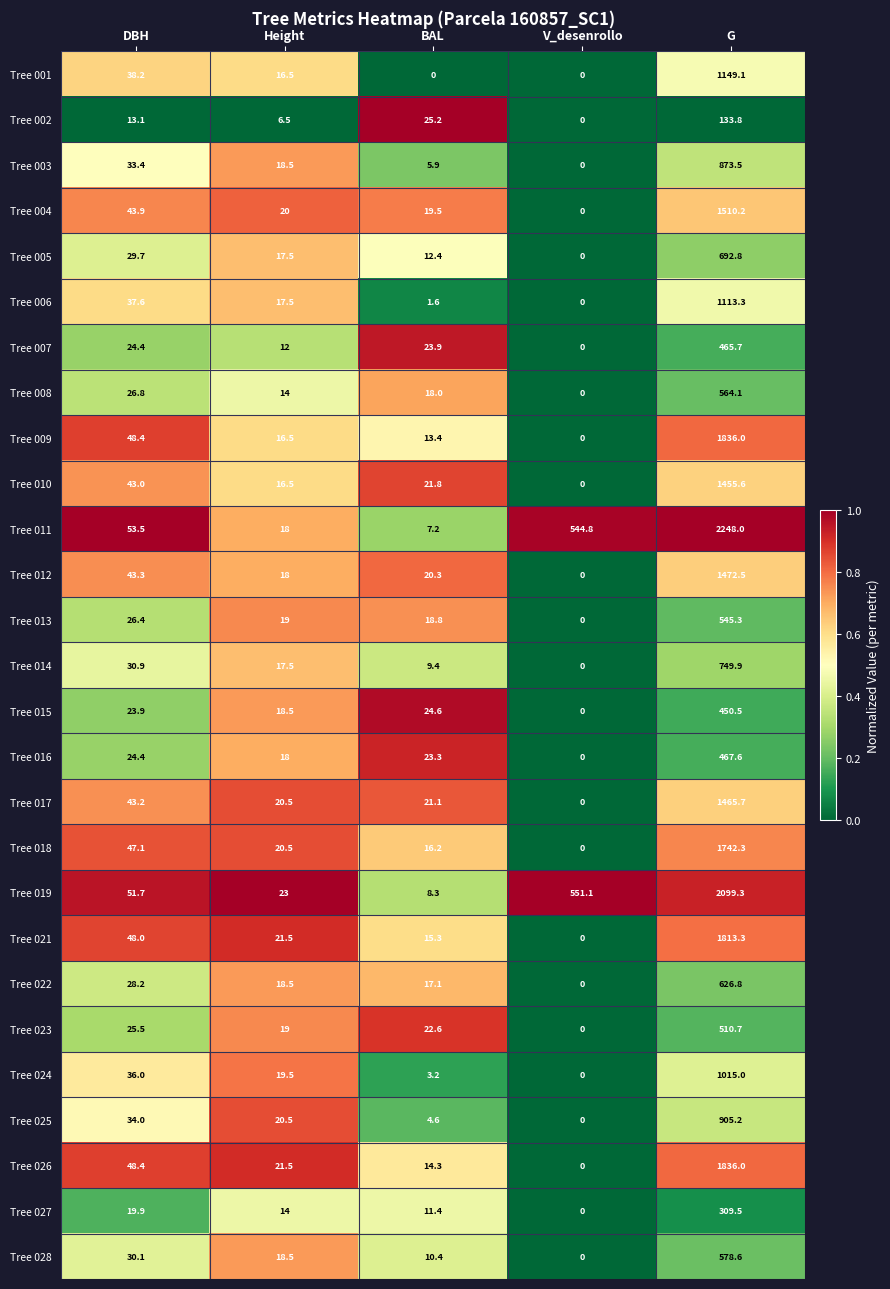

List the labels in order of Tree 014 value, largest first.

G, DBH, Height, BAL, V_desenrollo